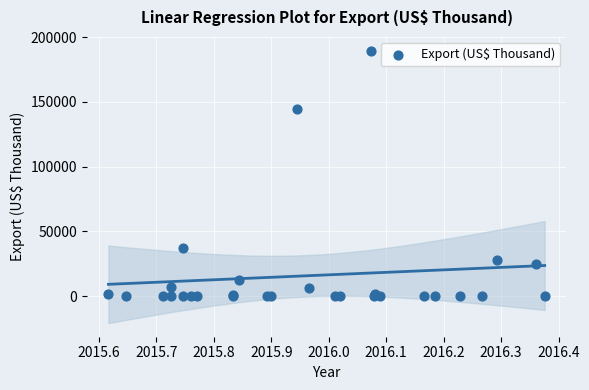

What Y value in the scatter plot is closest to 94796?

144172.8